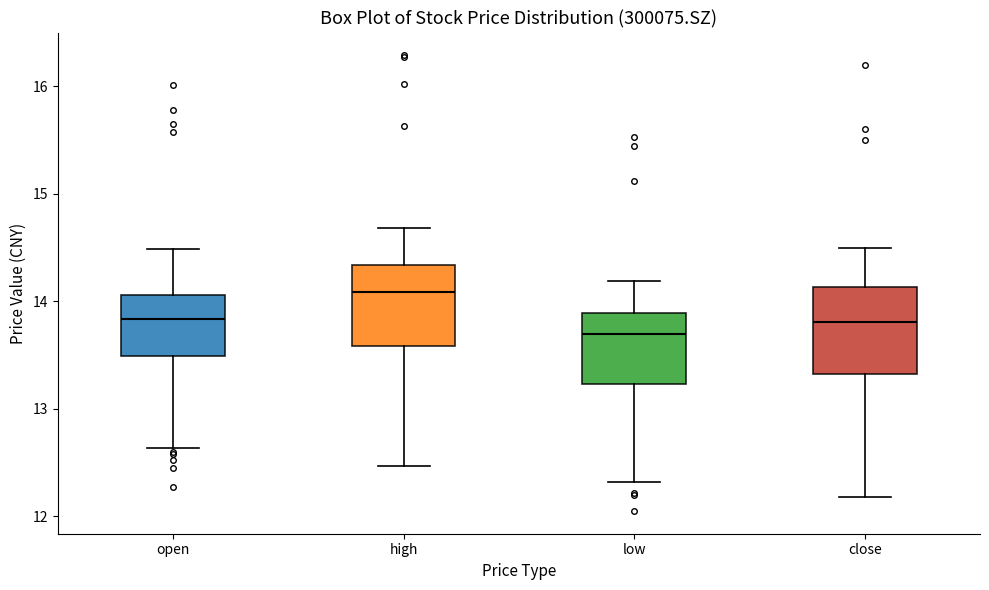

Reading left to right, transcribe this box plot: for each box, give where its median line is, the range the box spans, and where its two whiskers end, as read against the y-axis. The values are not printed on the chart, so give them approximately, as read against the axis.

open: median 13.8, box 13.5 to 14.1, whiskers 12.6 to 14.5
high: median 14.1, box 13.6 to 14.3, whiskers 12.5 to 14.7
low: median 13.7, box 13.2 to 13.9, whiskers 12.3 to 14.2
close: median 13.8, box 13.3 to 14.1, whiskers 12.2 to 14.5